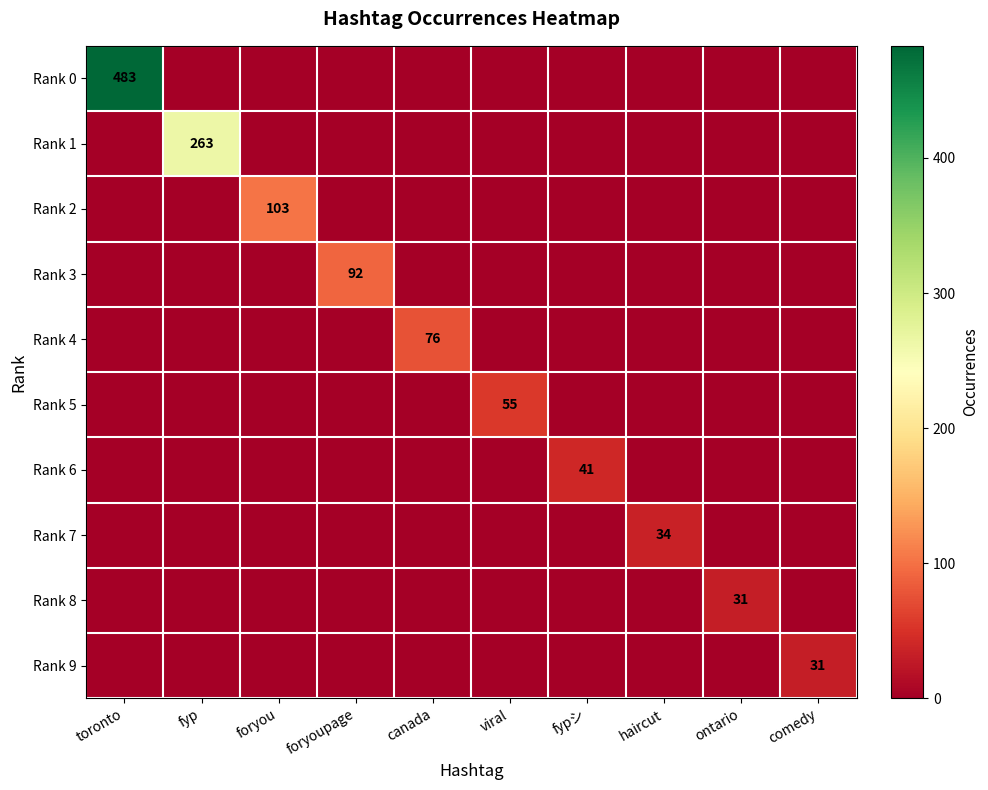

True or false: Rank 7 has a value of 34 at haircut.

True